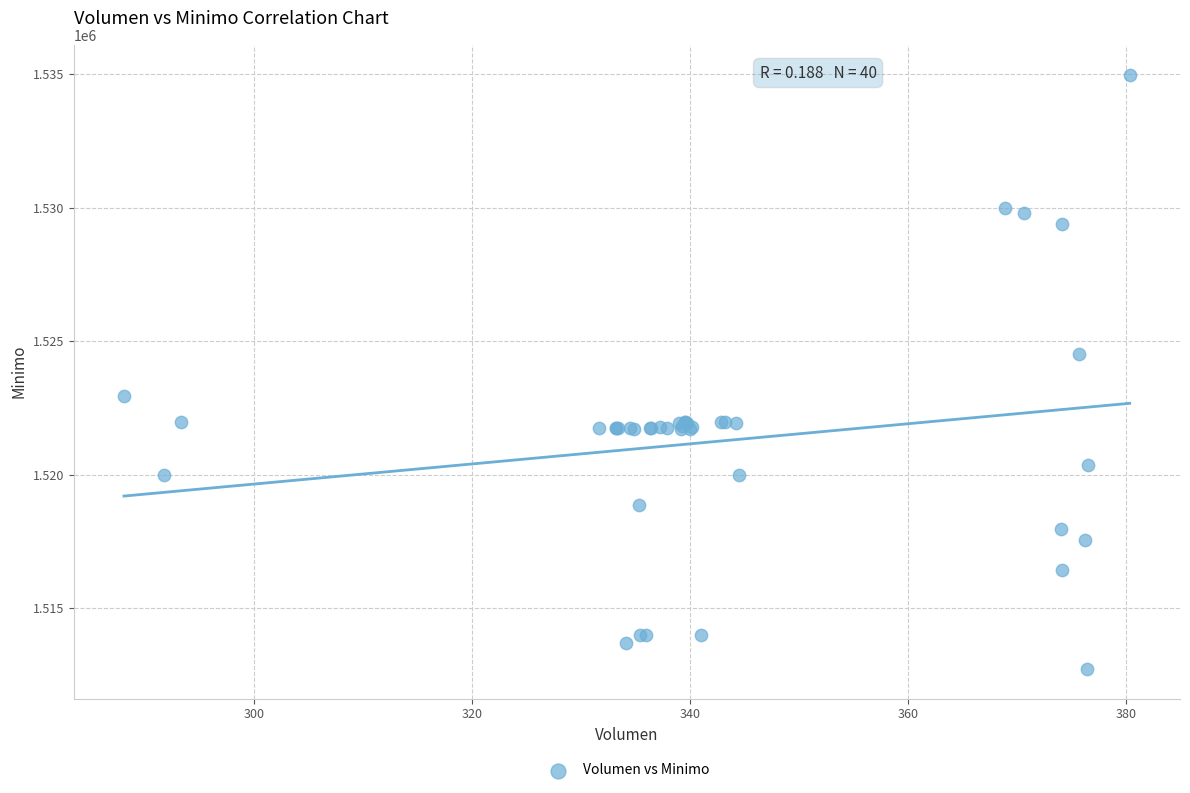

What Y value in the scatter plot is closest to 1523862?

1524513